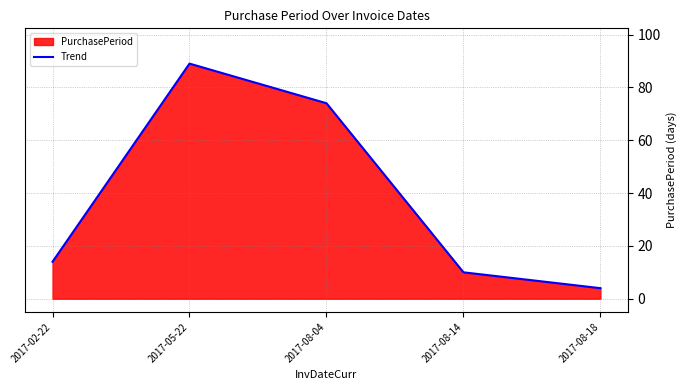

At which label does the data first exceed 14?

2017-05-22